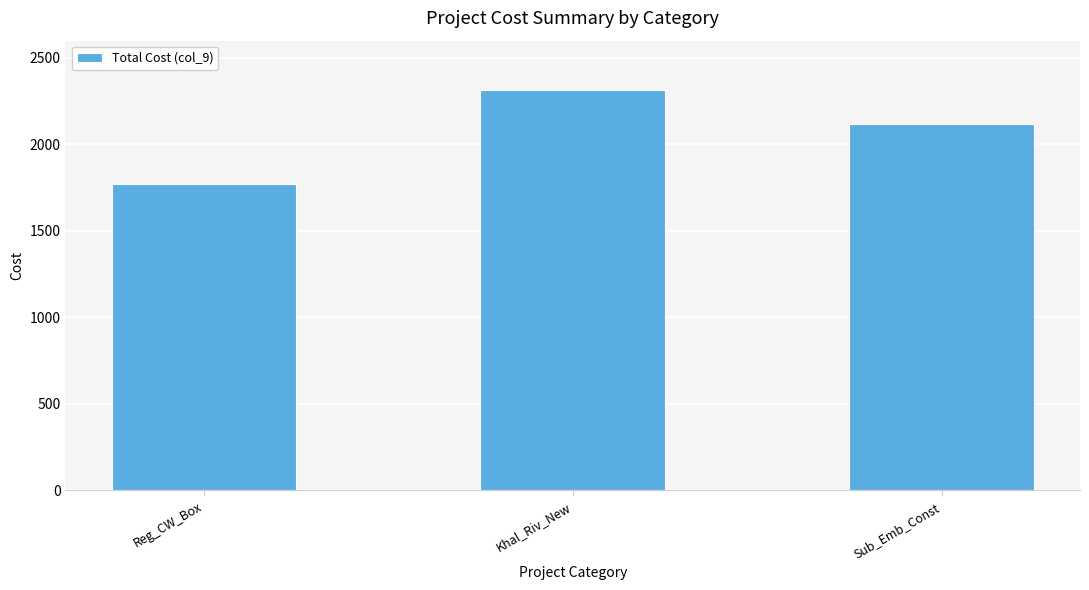

How many values are below 2117?

1